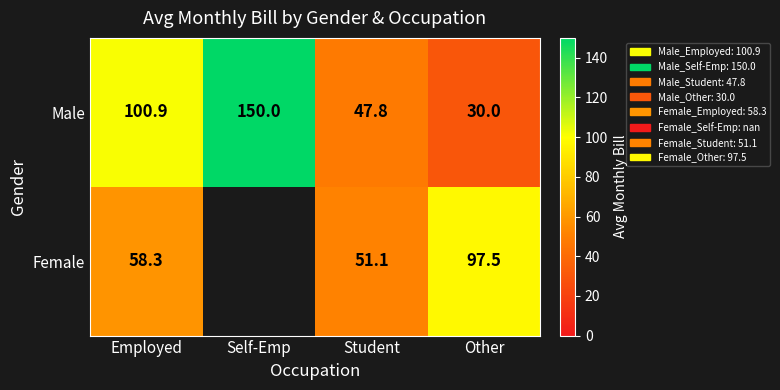

Rank the series at Student from lowest to highest value.

Male, Female